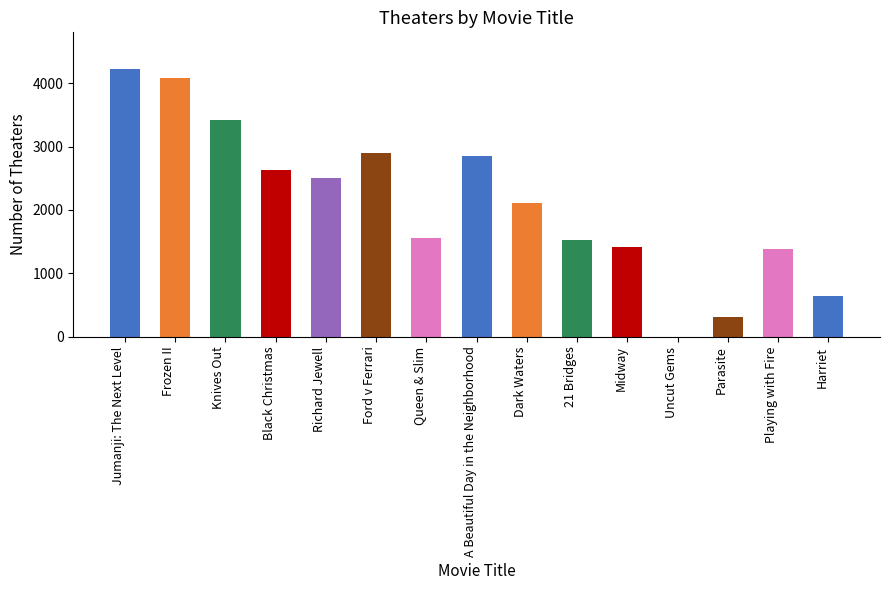

Approximately how many times larger is the value at Harriet compared to A Beautiful Day in the Neighborhood?

0.2